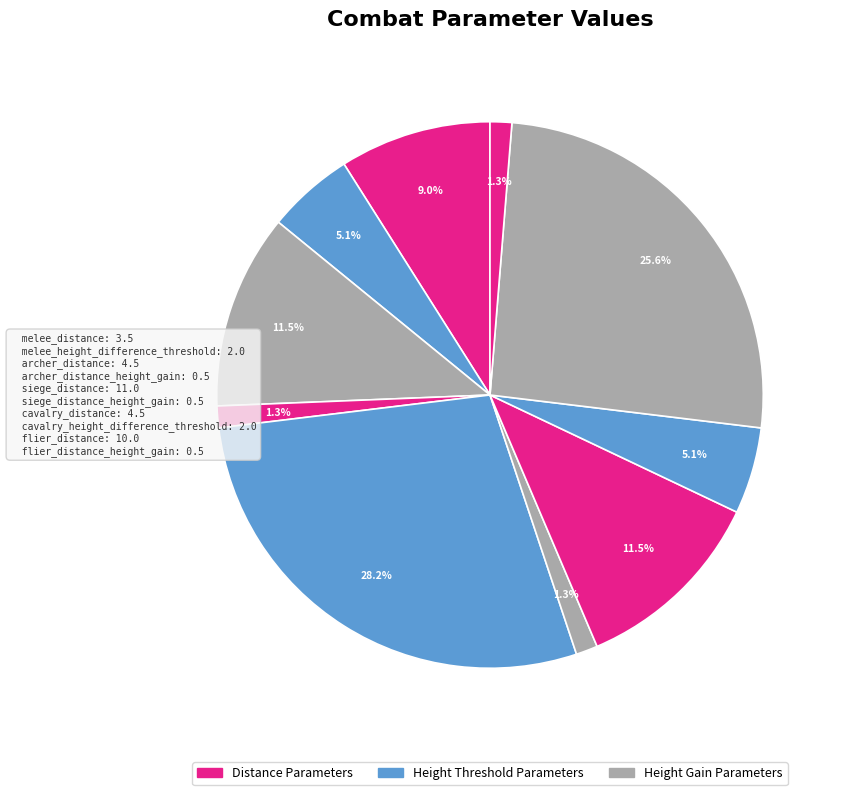

How many slices are in this pie chart?

10